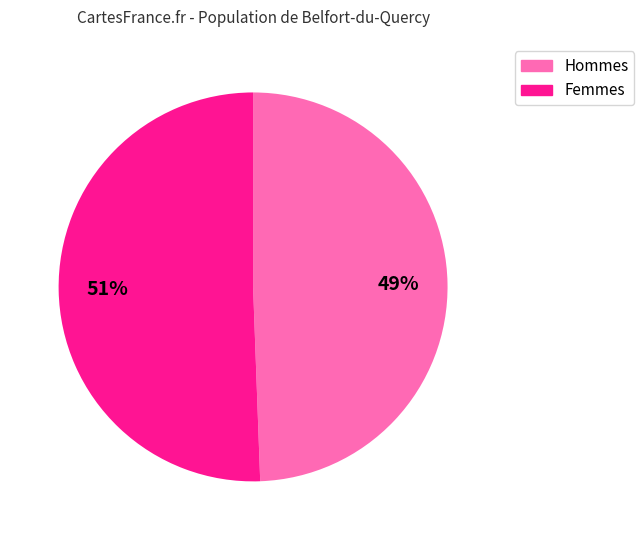

To the nearest percent, what is the average slice percentage?

50%